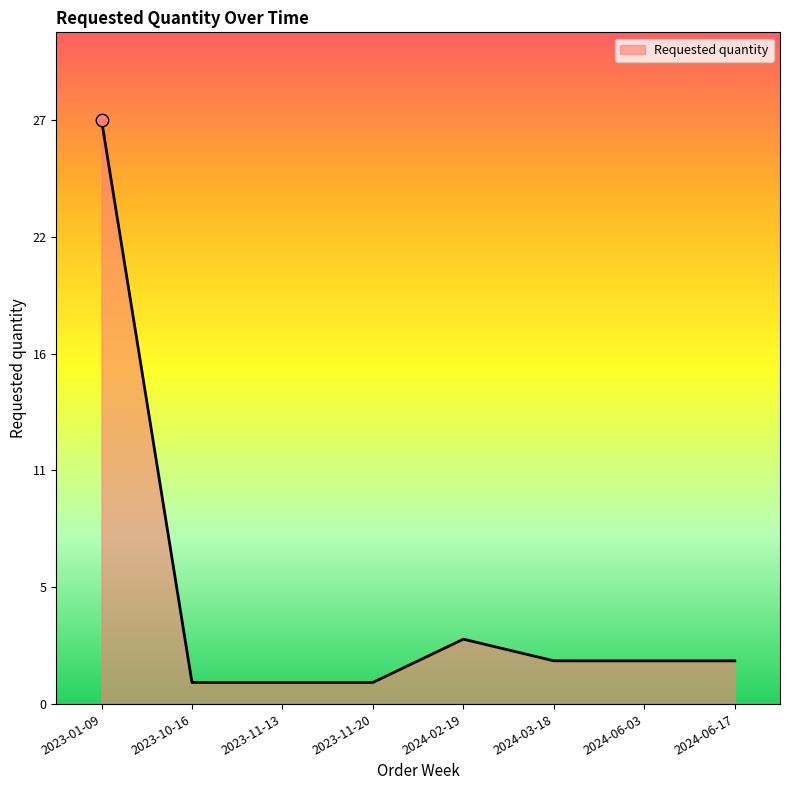

Between 2023-11-13 and 2024-02-19, which is larger?

2024-02-19